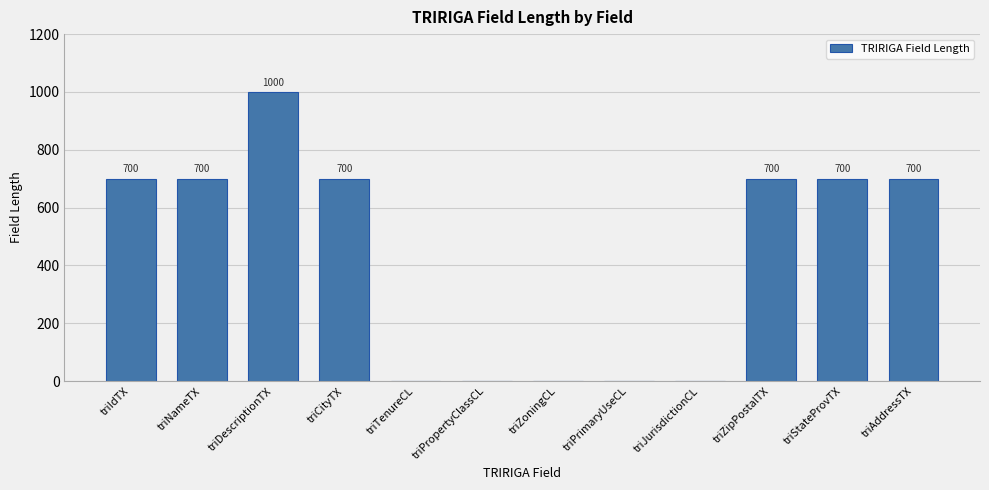

How many values are between 0 and 700?

11